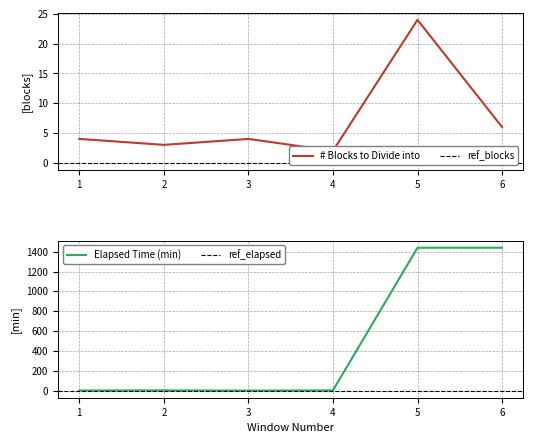

The Elapsed Time (min) series shows 1 at 4. True or false?

False